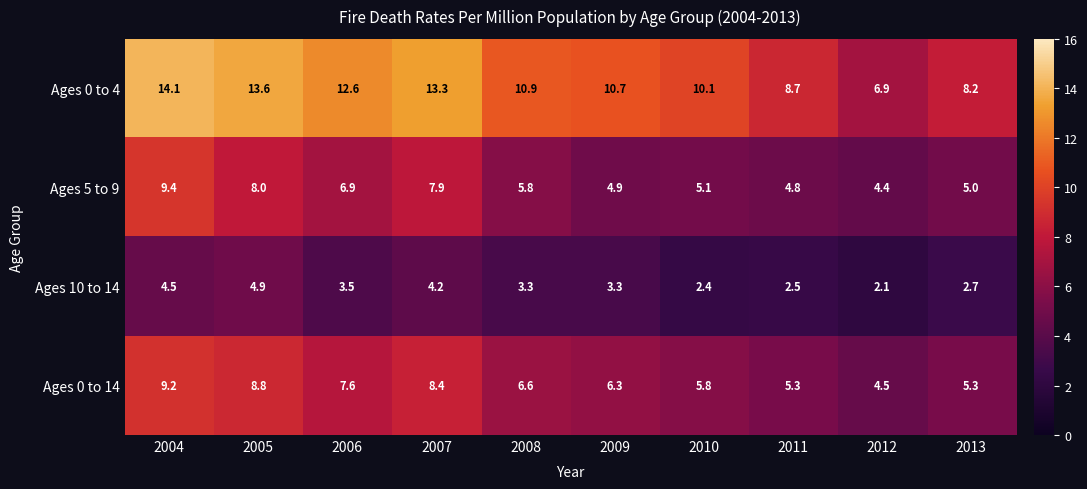

What is the difference between the second highest and minimum values in the Ages 10 to 14 series?

2.4